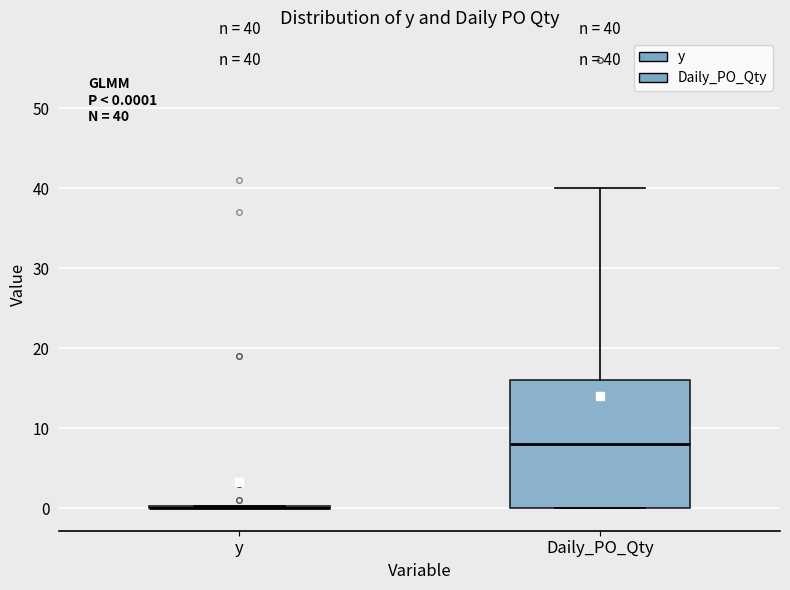

Comparing the boxes themselves (not the whiskers), which one is the tallest?

Daily_PO_Qty